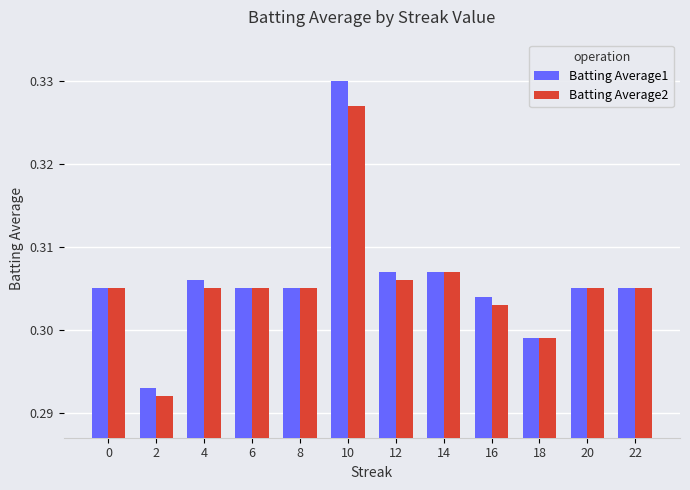

At which category is the sum across all series the highest?

10